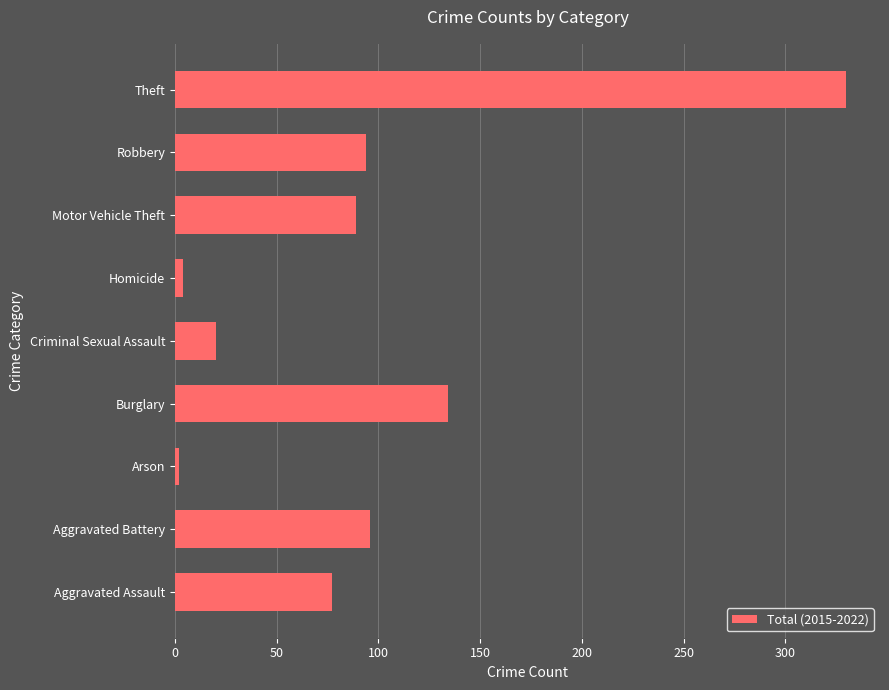

Which category has the highest value across all series?

Theft